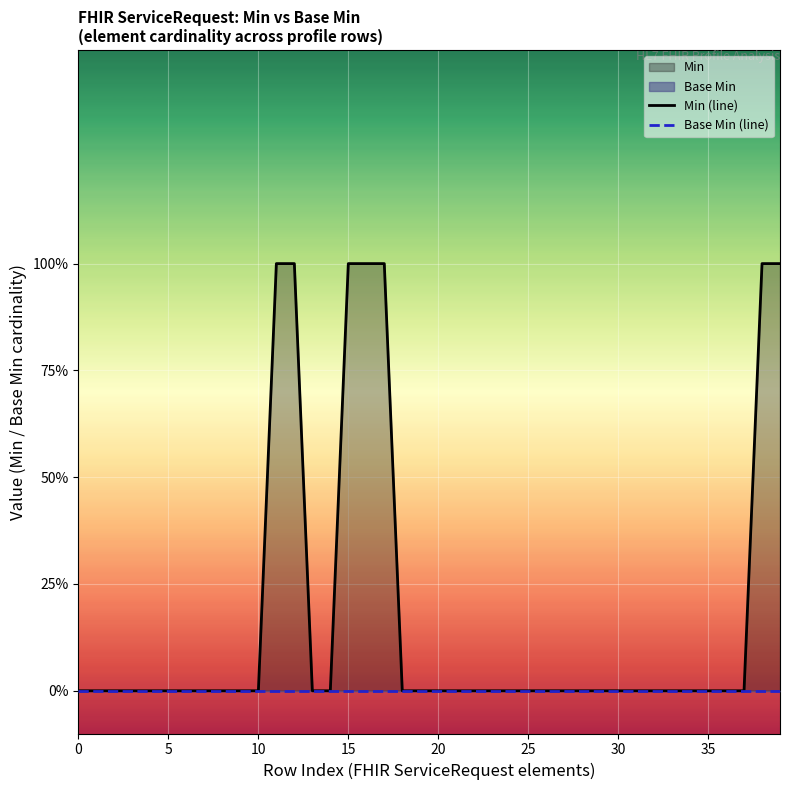

Reading right to left, extract all data points from this chart.

Min (line): 1	1	0	0	0	0	0	0	0	0	0	0	0	0	0	0	0	0	0	0	0	0	1	1	1	0	0	1	1	0	0	0	0	0	0	0	0	0	0	0
Base Min (line): 0	0	0	0	0	0	0	0	0	0	0	0	0	0	0	0	0	0	0	0	0	0	0	0	0	0	0	0	0	0	0	0	0	0	0	0	0	0	0	0